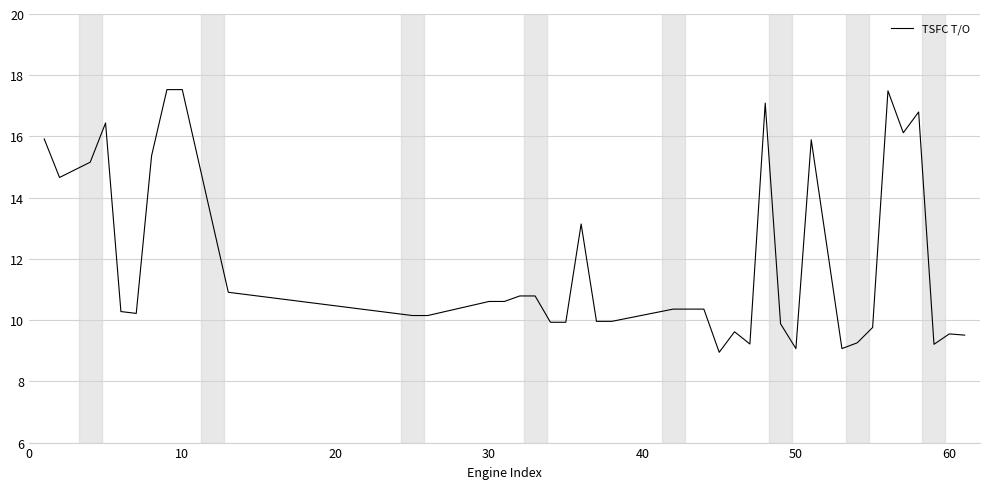

What is the greatest value displayed?

17.5